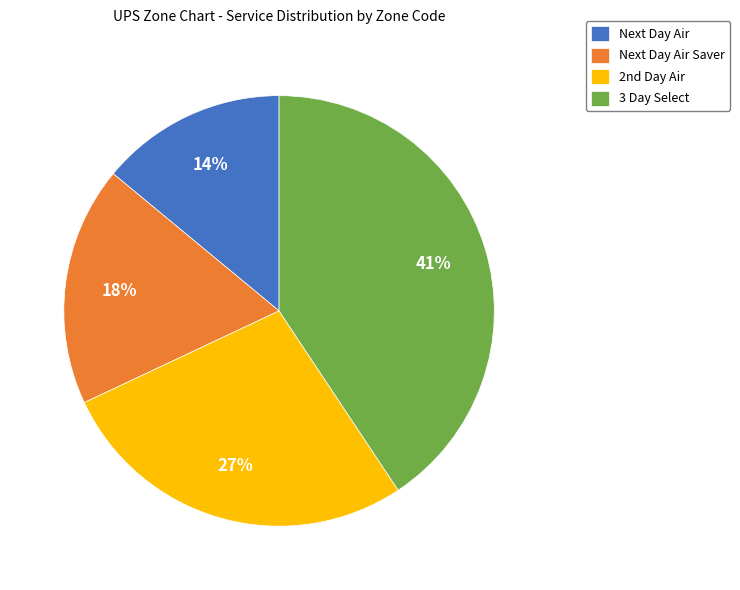

What is the smallest slice in the pie chart?

Next Day Air